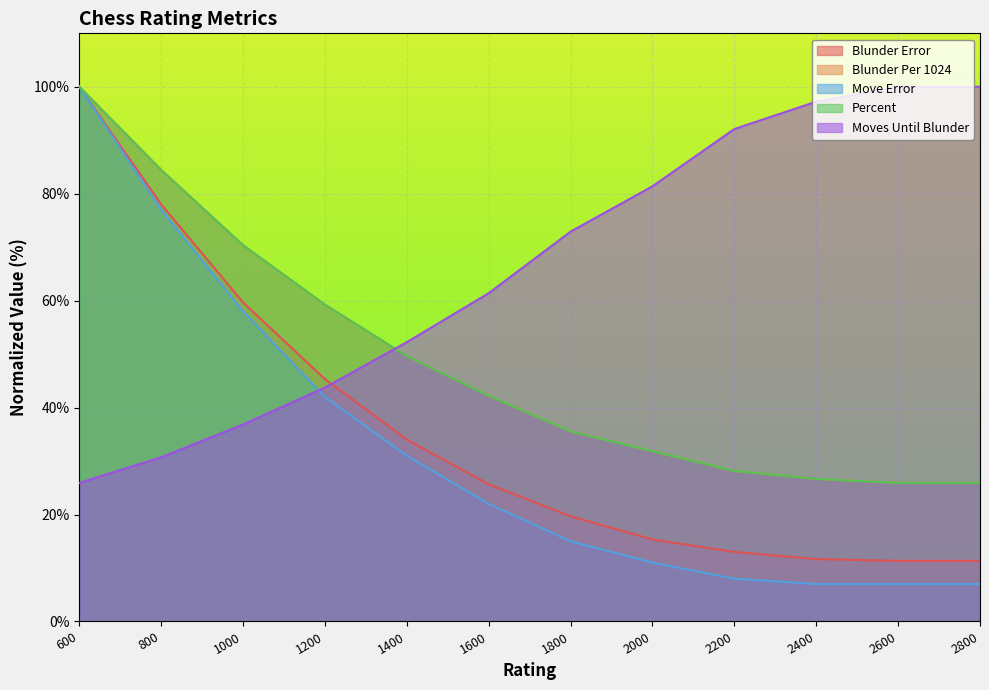

How many data points in Blunder Error are above 25?

6